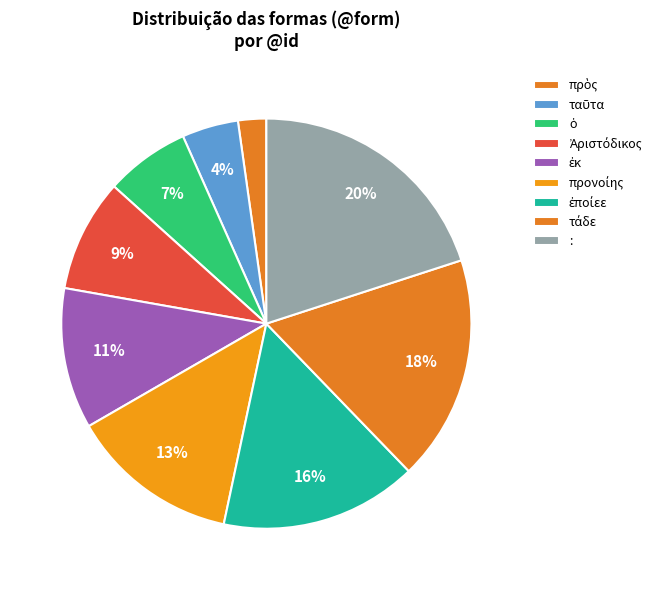

Combined, do : and ἐποίεε account for over 50%?

No